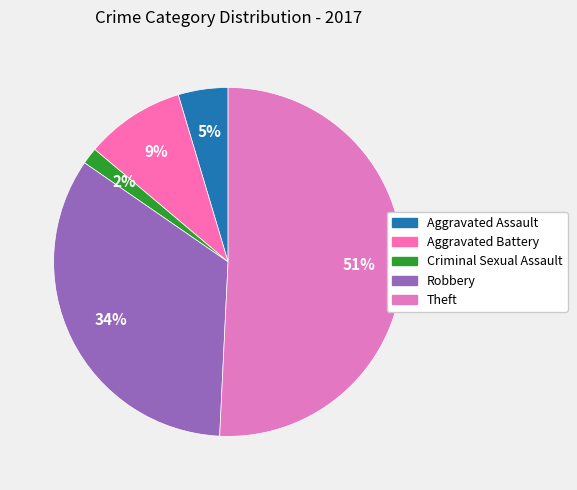

Does any single category account for the majority?

Yes